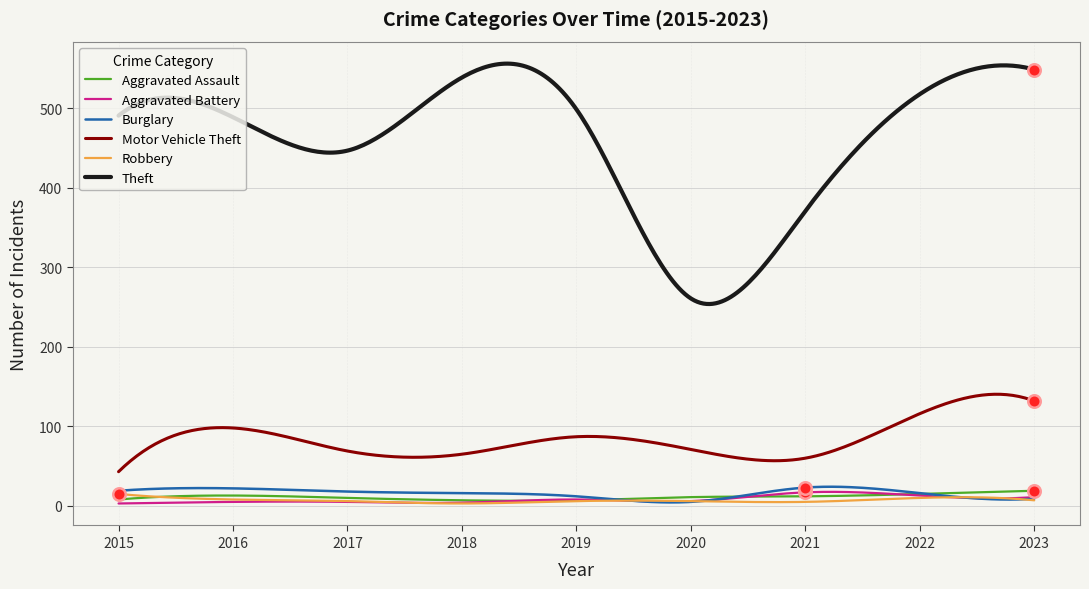

Which series has the widest spread of values?

Theft